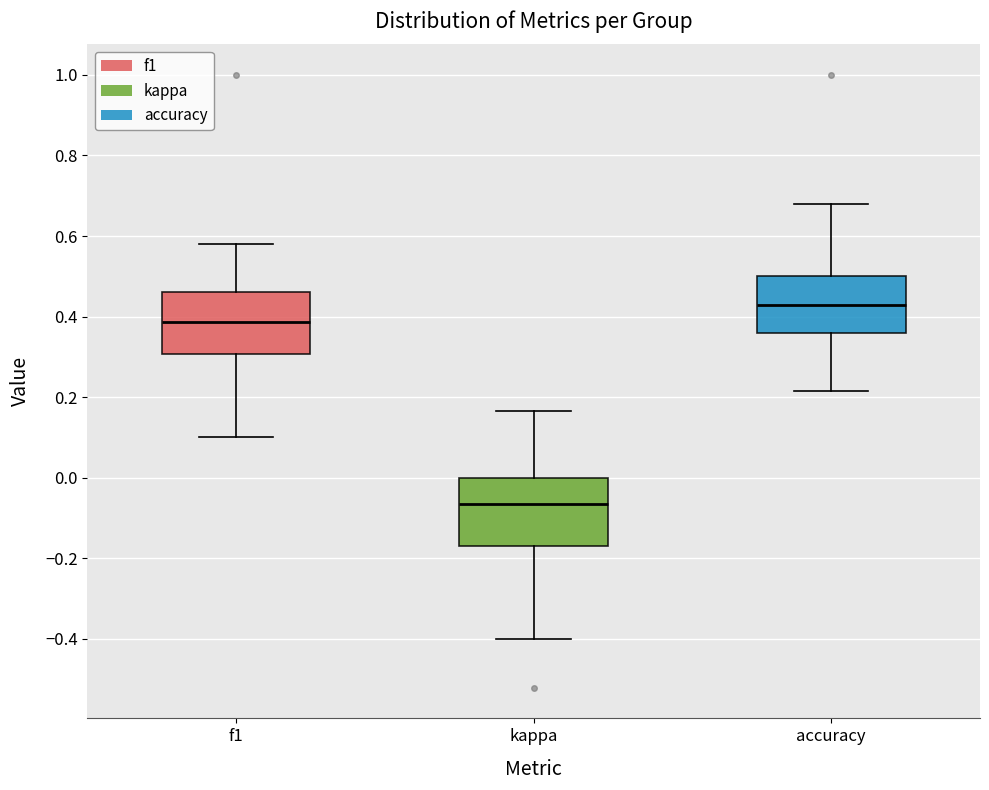

Where is the upper edge of the box for f1 on the y-axis? The values are not printed on the chart, so give them approximately, as read against the axis.

0.46